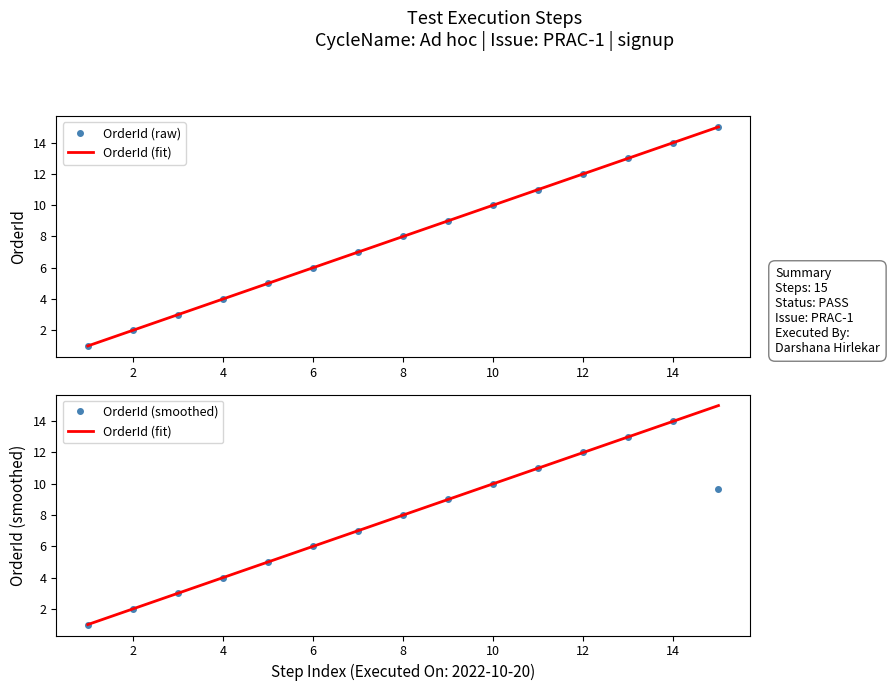

The chart shows a value of 5 at 2022-10-20 14:07:00. True or false?

True